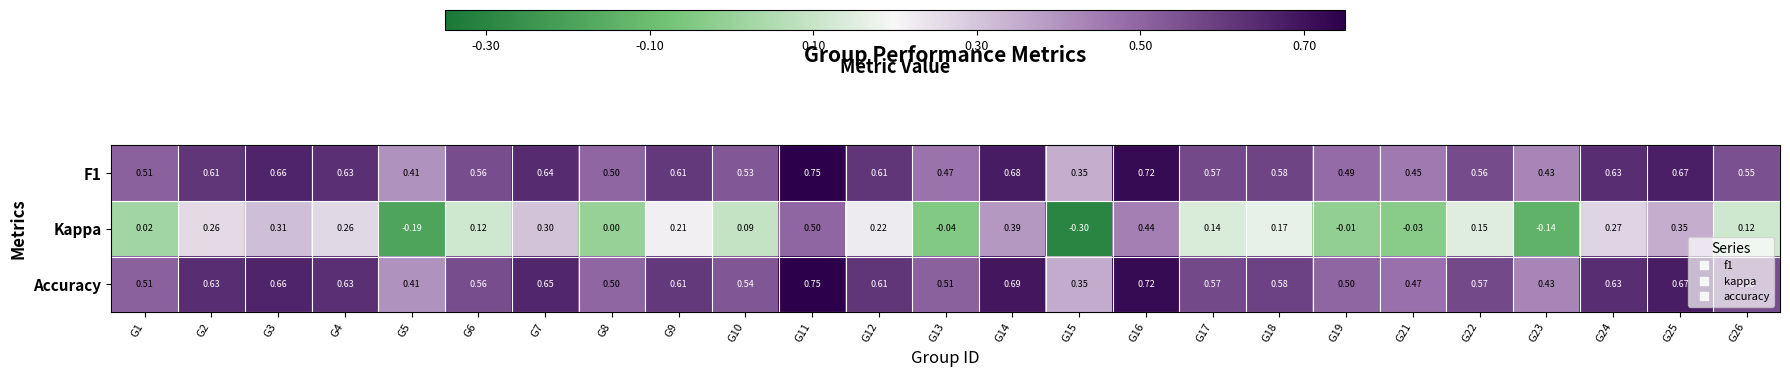

Is the value of Accuracy at G15 greater than the value of F1 at G3?

No